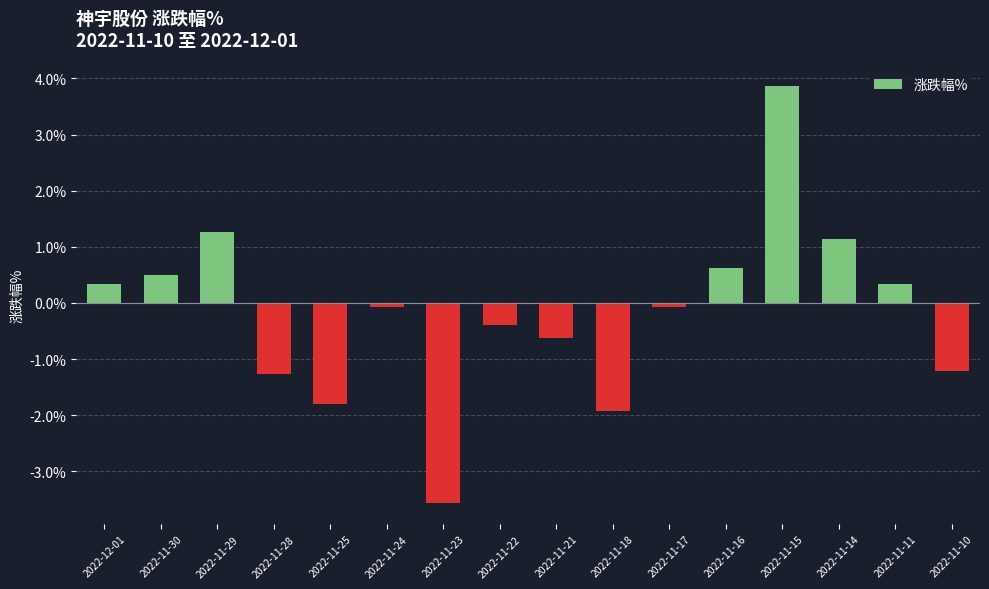

What is the maximum value shown in the chart?

3.9